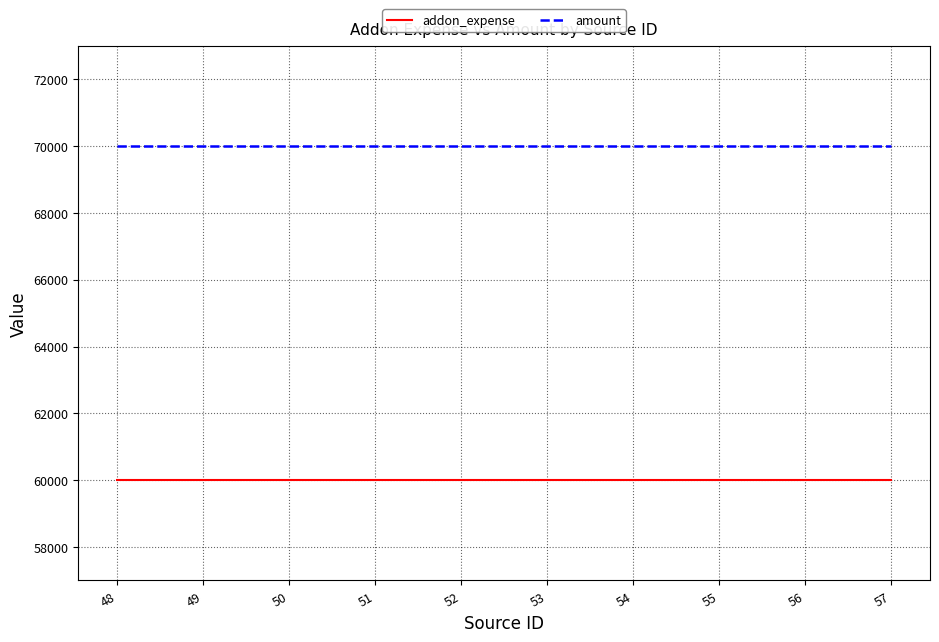

The addon_expense series shows 38601 at 48. True or false?

False